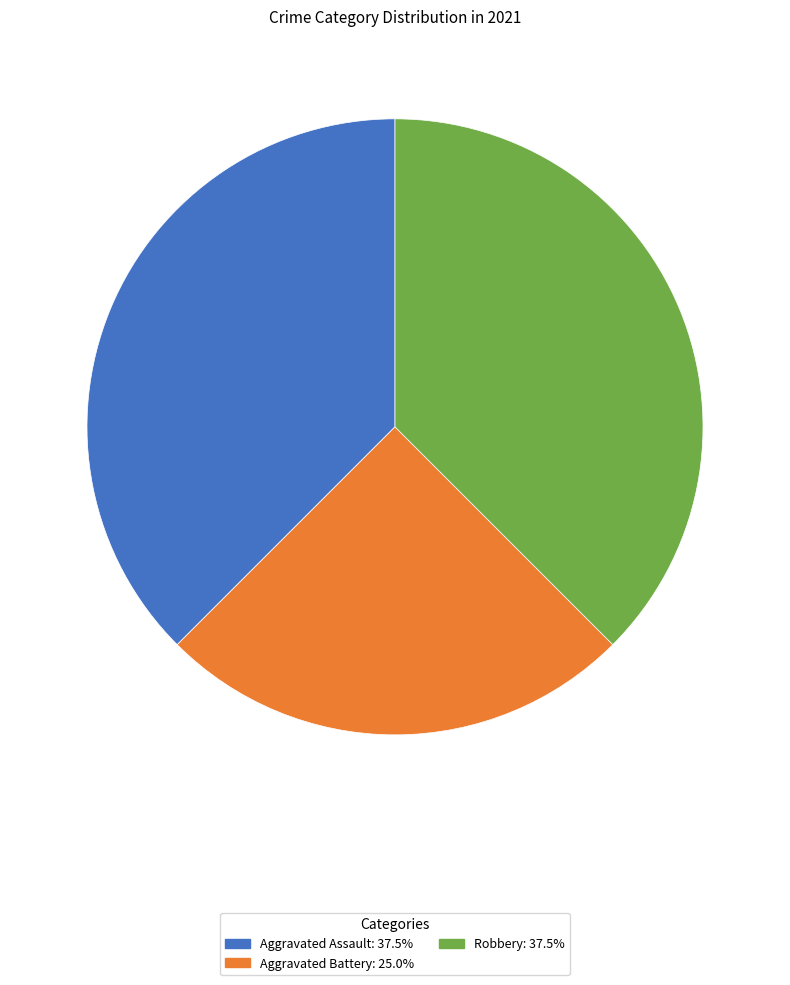

Does any single category account for the majority?

No